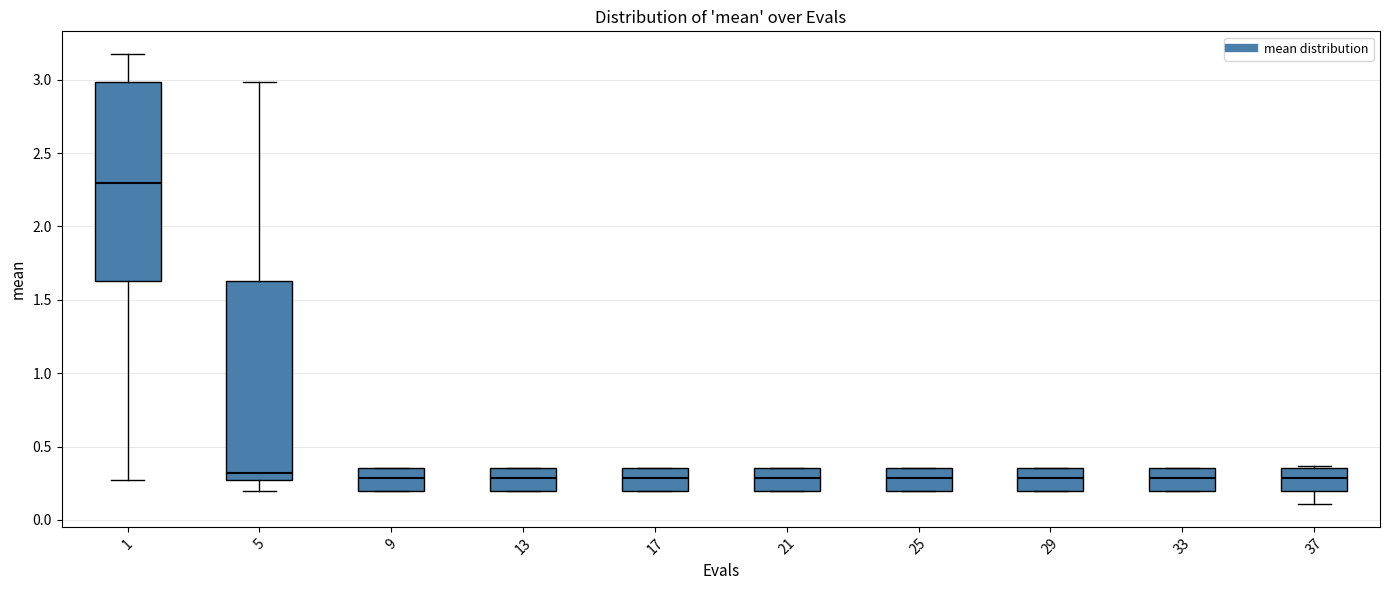

Reading left to right, read every box against the y-axis: the position of its median line, the range the box covers, and the ends of its whiskers. The values are not printed on the chart, so give them approximately, as read against the axis.

1: median 2.30, box 1.65 to 3.00, whiskers 0.25 to 3.20
5: median 0.30, box 0.25 to 1.65, whiskers 0.20 to 3.00
9: median 0.30, box 0.20 to 0.35, whiskers 0.20 to 0.35
13: median 0.30, box 0.20 to 0.35, whiskers 0.20 to 0.35
17: median 0.30, box 0.20 to 0.35, whiskers 0.20 to 0.35
21: median 0.30, box 0.20 to 0.35, whiskers 0.20 to 0.35
25: median 0.30, box 0.20 to 0.35, whiskers 0.20 to 0.35
29: median 0.30, box 0.20 to 0.35, whiskers 0.20 to 0.35
33: median 0.30, box 0.20 to 0.35, whiskers 0.20 to 0.35
37: median 0.30, box 0.20 to 0.35, whiskers 0.10 to 0.35